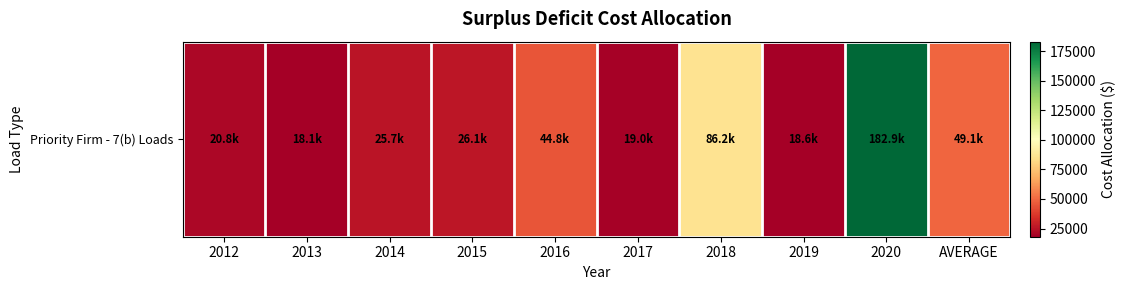

Where is the data nearest to the value 100520?

2018